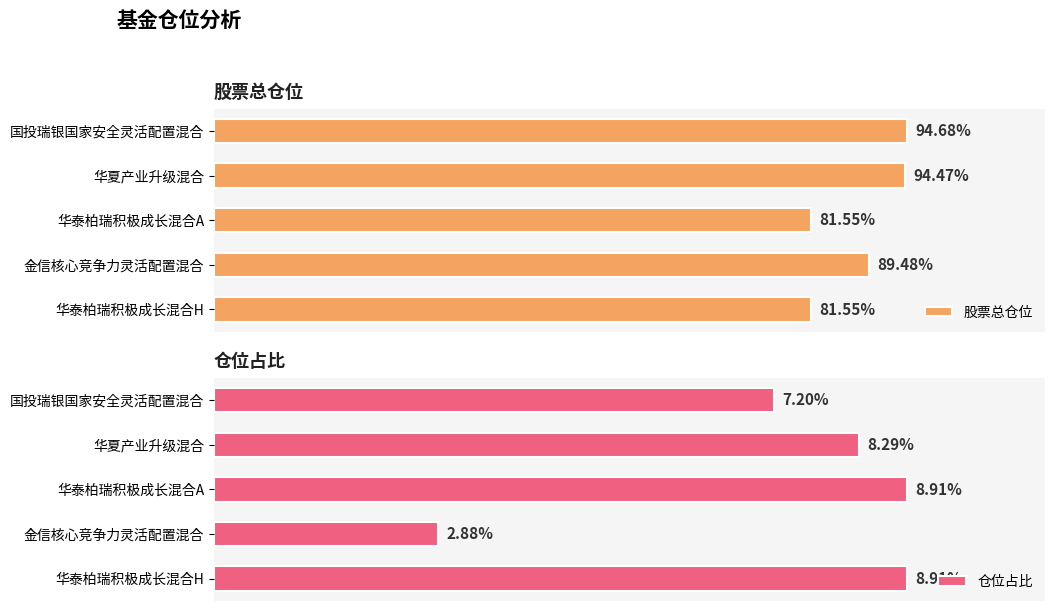

How many groups of bars are there?

5